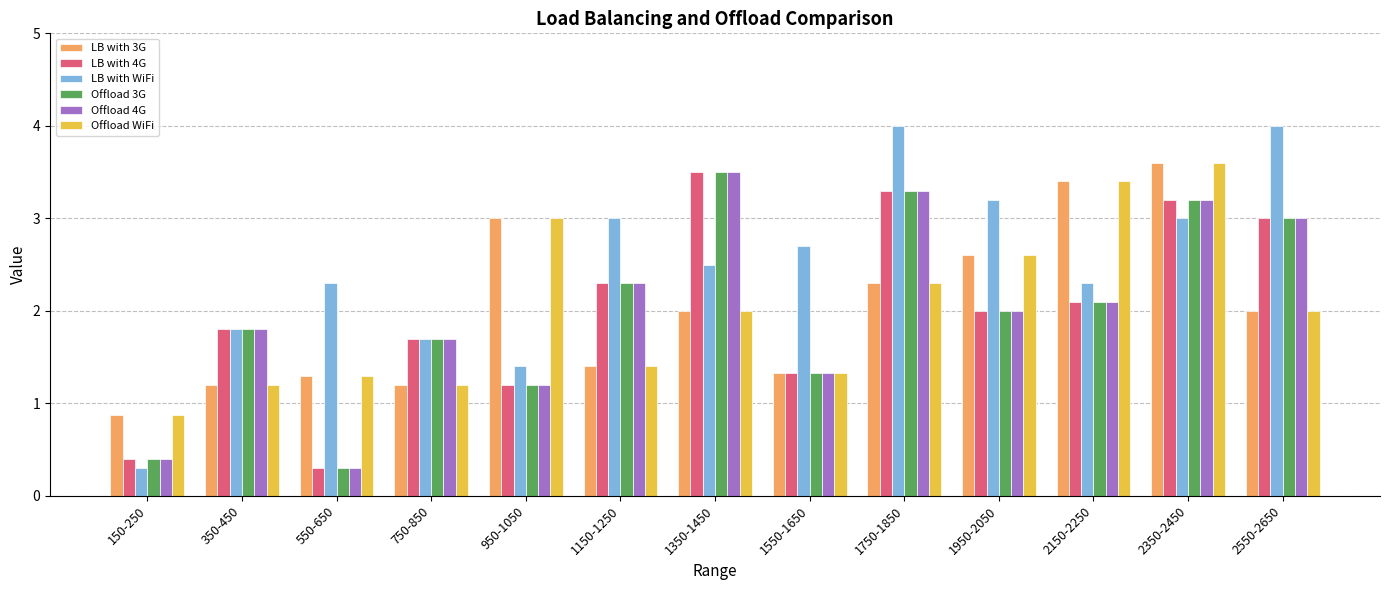

What is the sum of the Offload 3G values at 350-450 and 550-650?

2.1